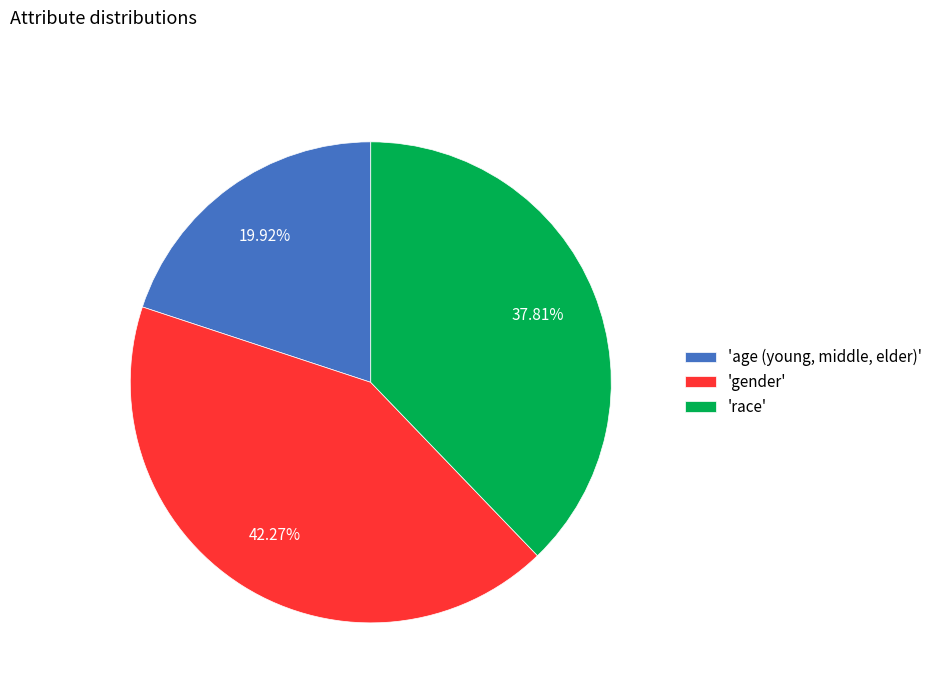

Which has a higher value, 'age (young, middle, elder)' or 'gender'?

'gender'